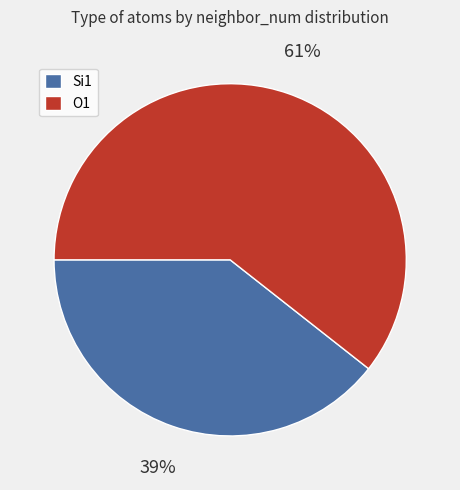

How many slices are in this pie chart?

2